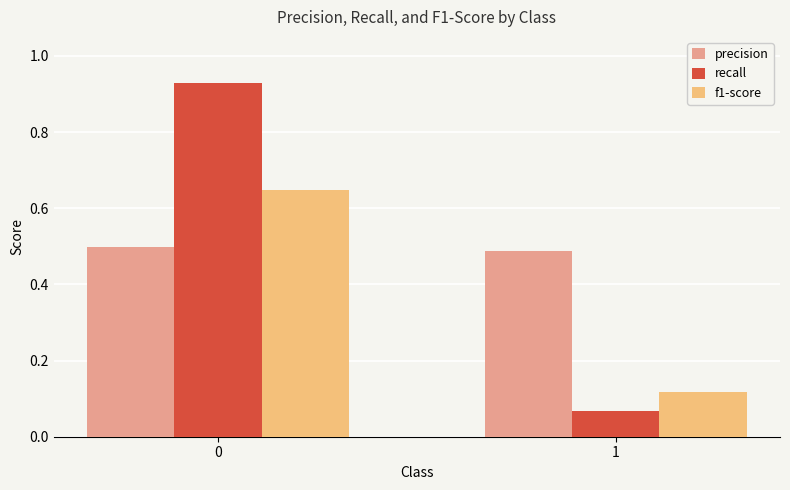

Which category has the lowest value in the f1-score series?

1